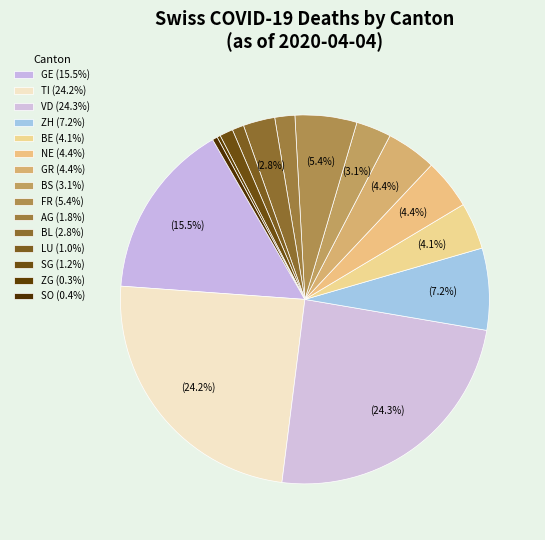

How many segments does this pie chart have?

15